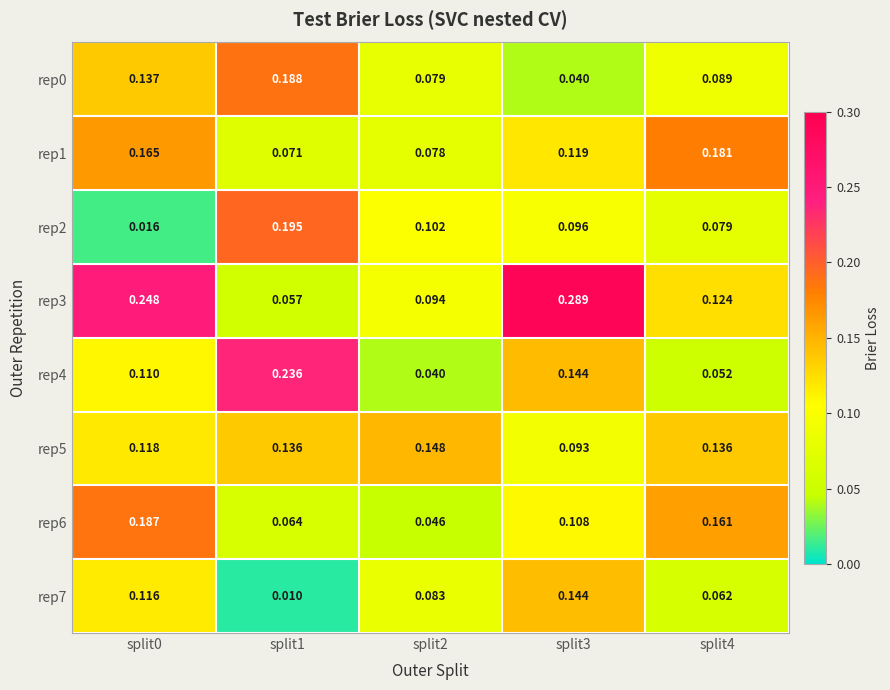

Reading right to left, list all the values displayed in this chart.

rep0: split4=0.1	split3=0.0	split2=0.1	split1=0.2	split0=0.1
rep1: split4=0.2	split3=0.1	split2=0.1	split1=0.1	split0=0.2
rep2: split4=0.1	split3=0.1	split2=0.1	split1=0.2	split0=0.0
rep3: split4=0.1	split3=0.3	split2=0.1	split1=0.1	split0=0.2
rep4: split4=0.1	split3=0.1	split2=0.0	split1=0.2	split0=0.1
rep5: split4=0.1	split3=0.1	split2=0.1	split1=0.1	split0=0.1
rep6: split4=0.2	split3=0.1	split2=0.0	split1=0.1	split0=0.2
rep7: split4=0.1	split3=0.1	split2=0.1	split1=0.0	split0=0.1